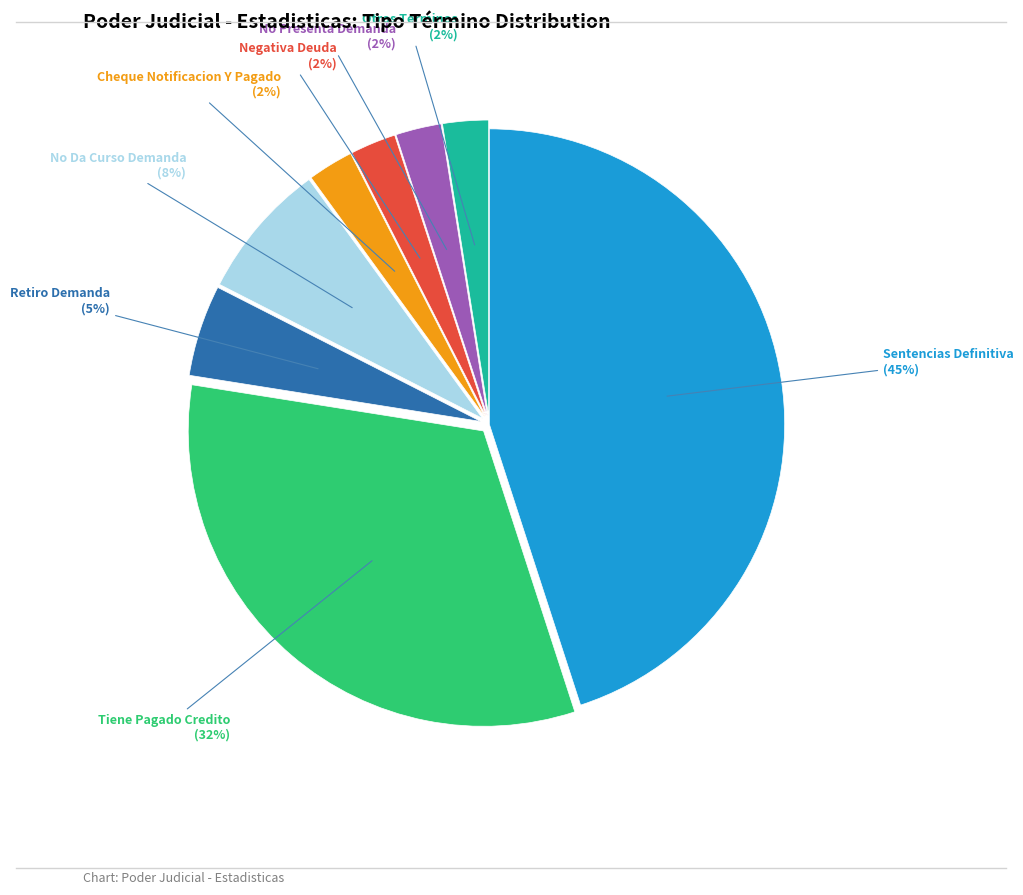

Approximately how many times larger is the value at No Presenta Demanda compared to Negativa Deuda?

1.0